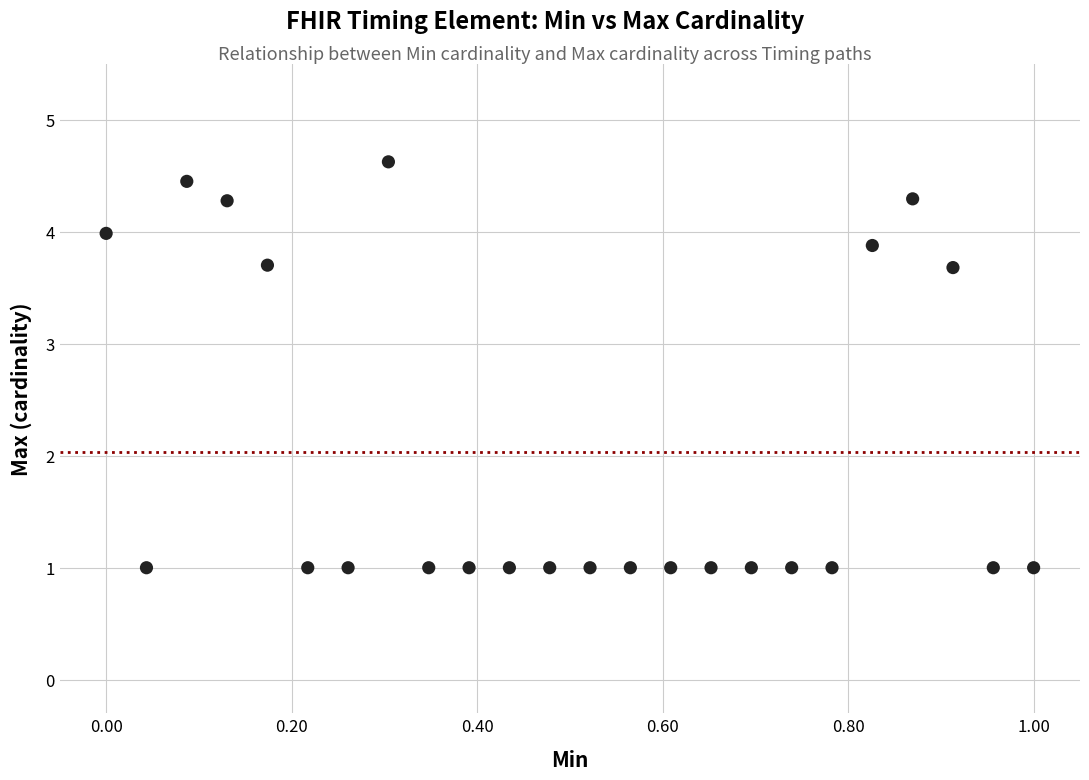

What is the range of X values (max minus min)?

1.0